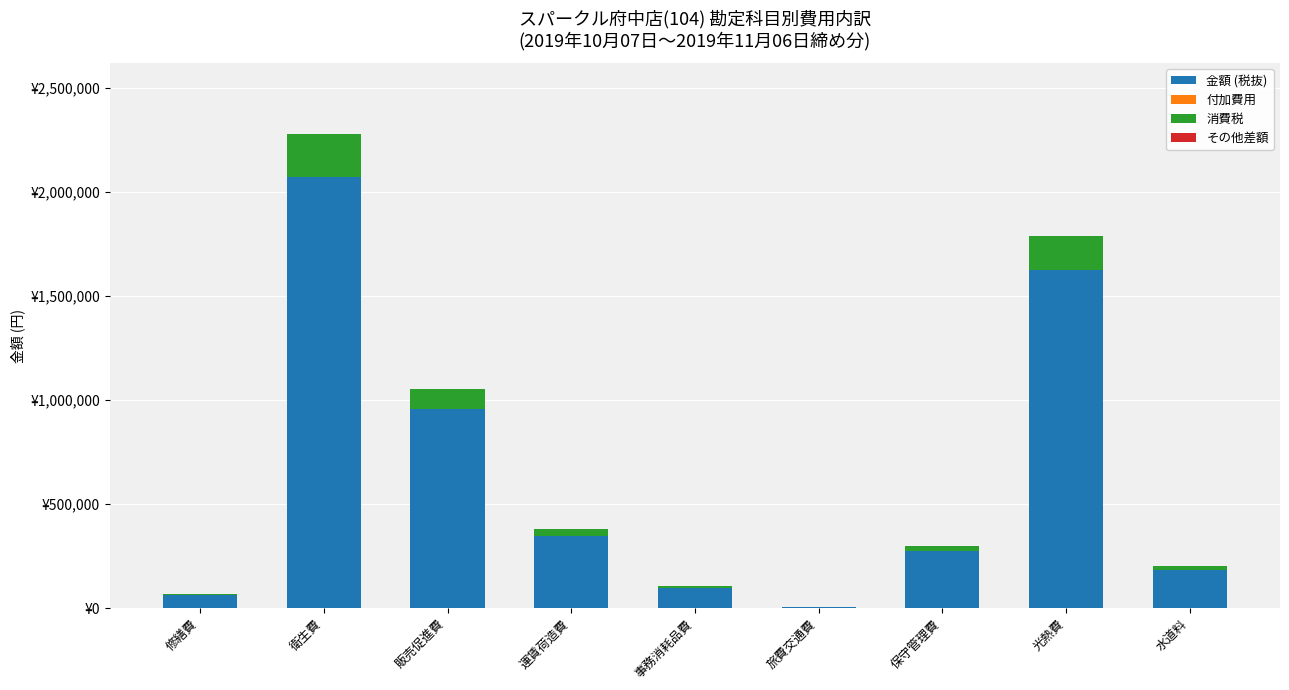

What is the label of the 4th bar from the right?

旅費交通費